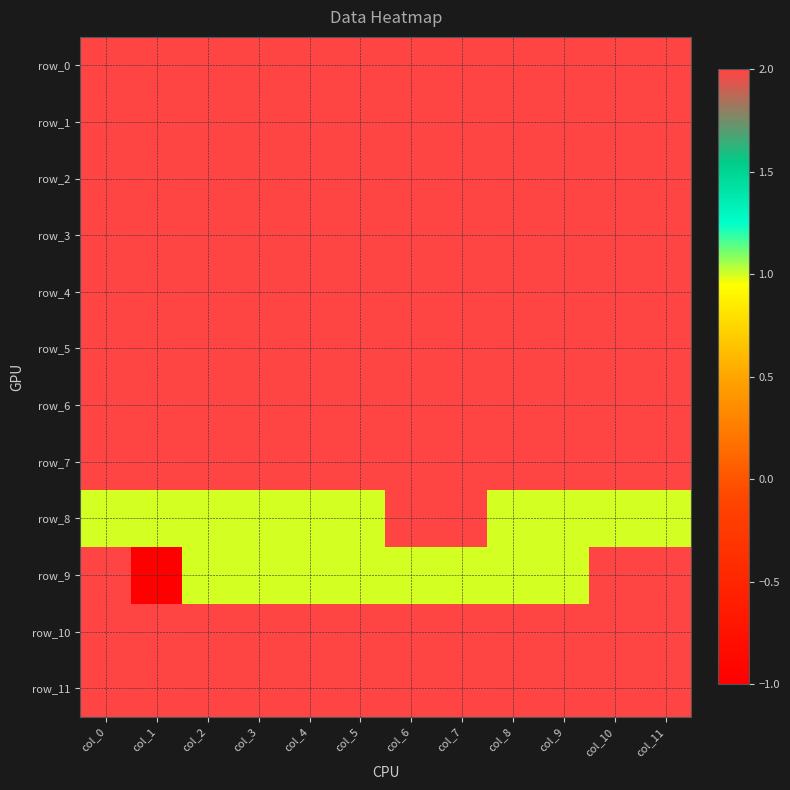

Which series changed the most between col_0 and col_2?

row_9